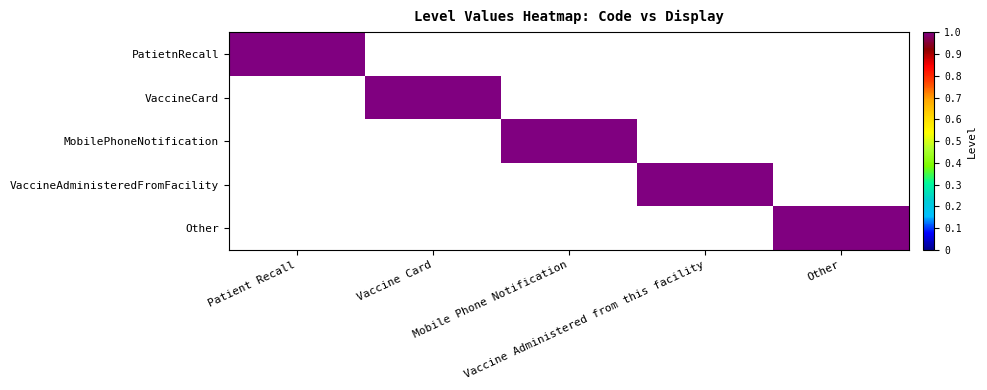

Between Other and Mobile Phone Notification, which is larger?

Other